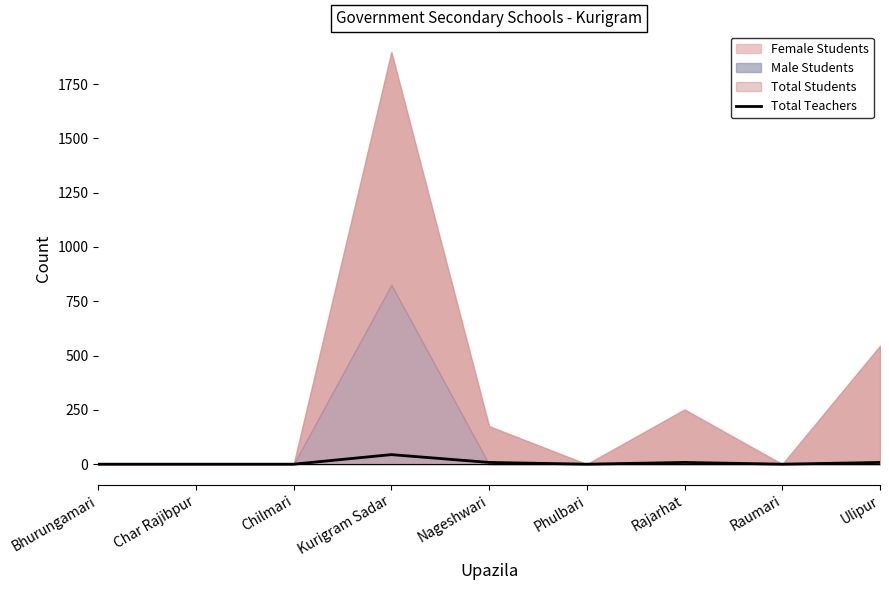

The Total Teachers series shows 0 at Char Rajibpur. True or false?

True